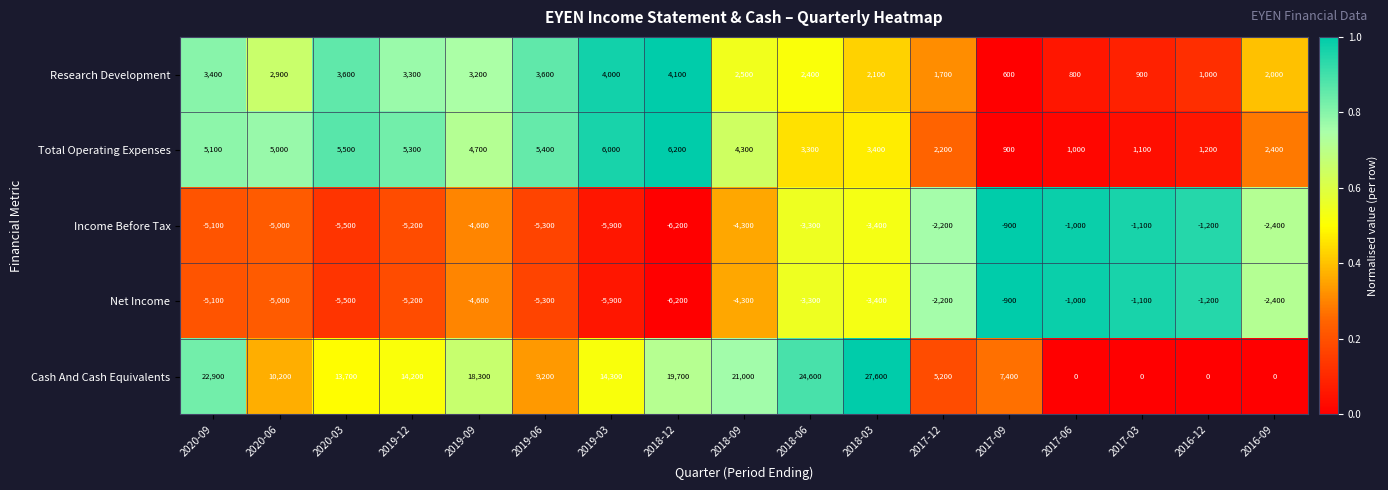

What is the difference between the highest and lowest values at 2019-12?

19400